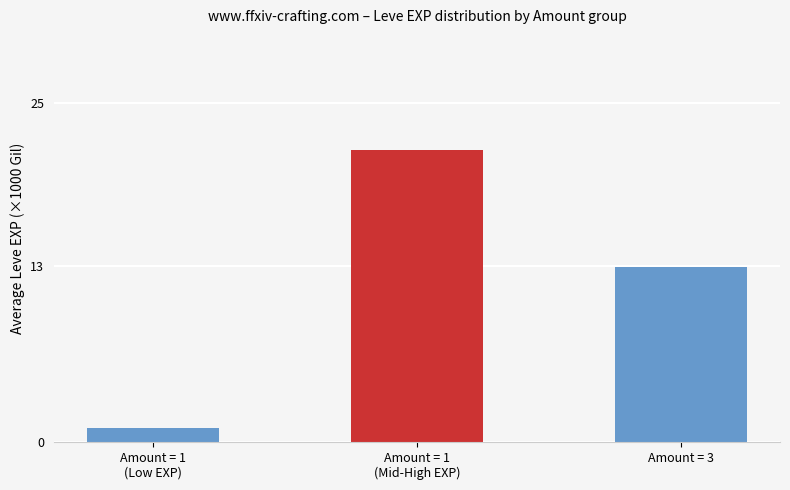

At which label is the value closest to 11?

Amount = 3